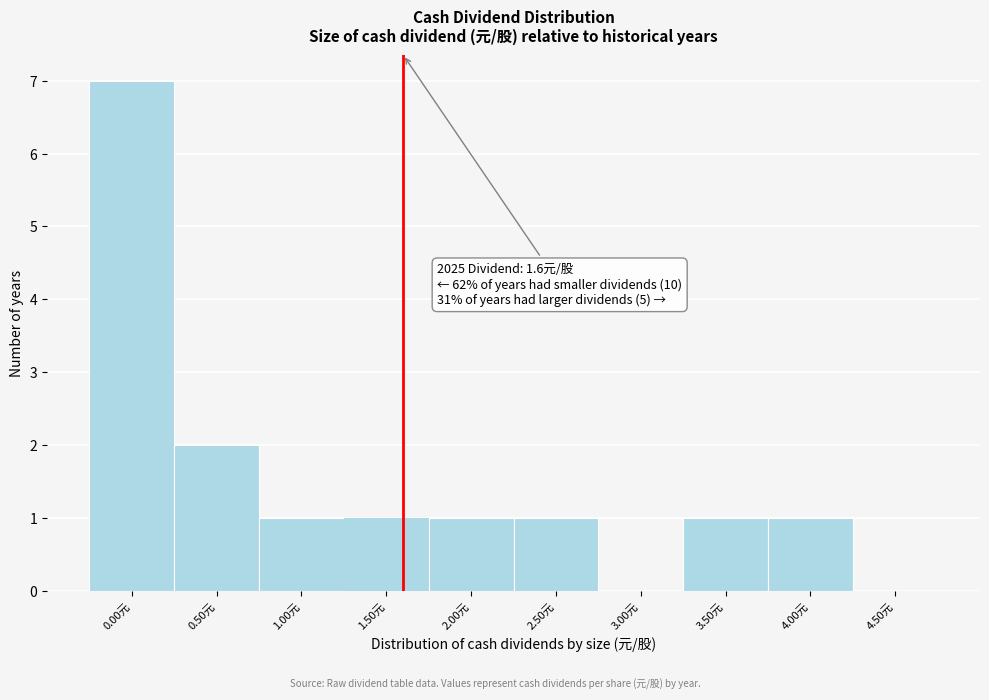

Over which range of the x-axis is the bar tallest?

-0.25 to 0.25